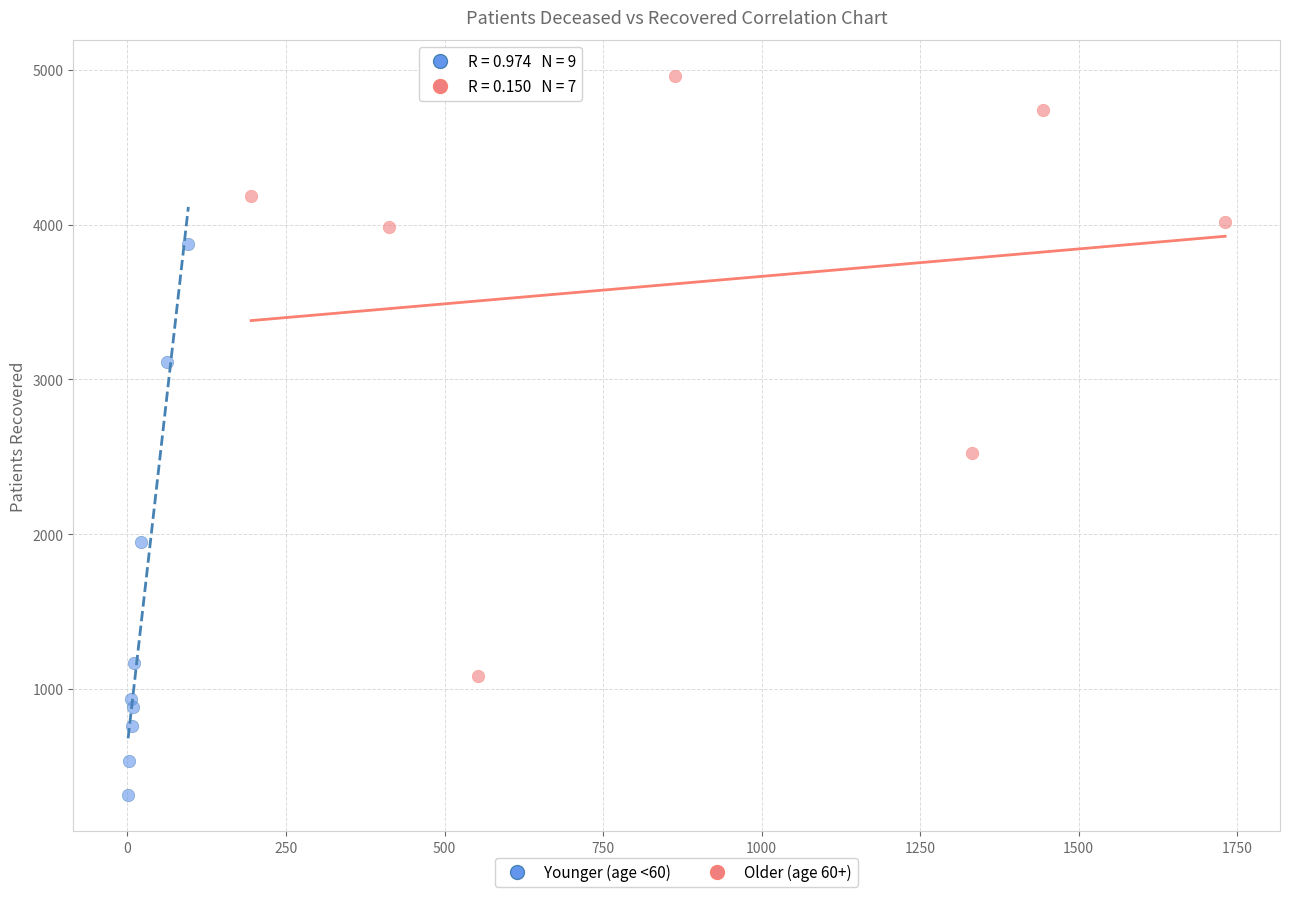

Which series reaches the maximum Y coordinate?

Older (age 60+)